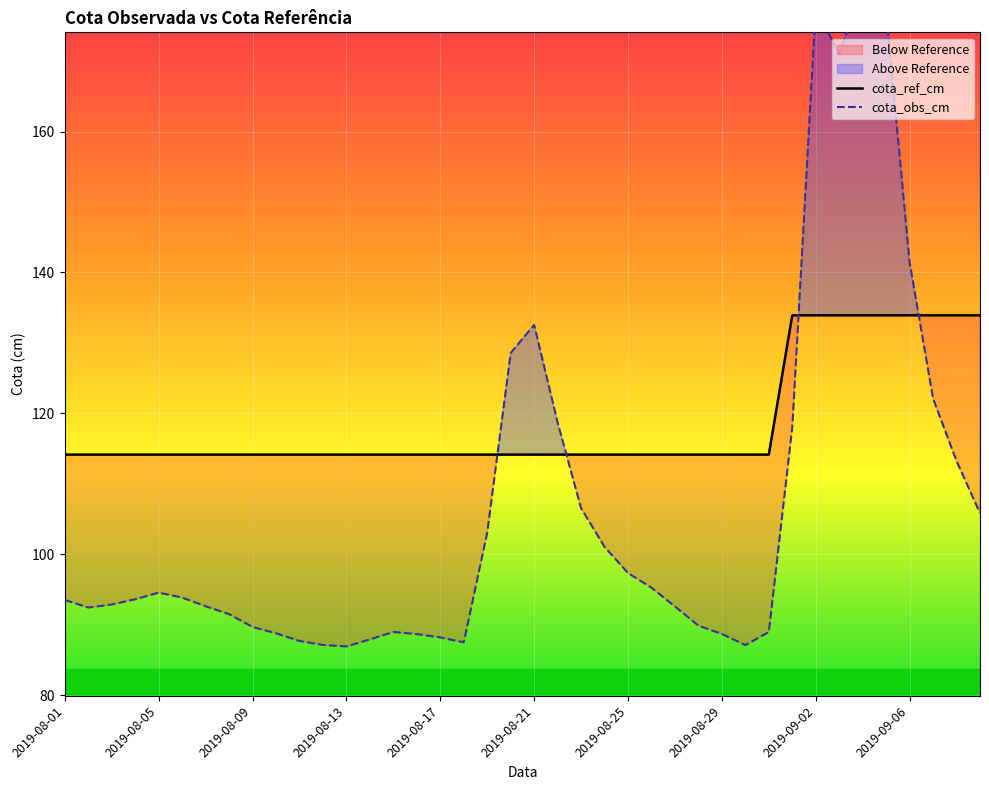

At which label does cota_obs_cm first exceed 93?

2019-08-01